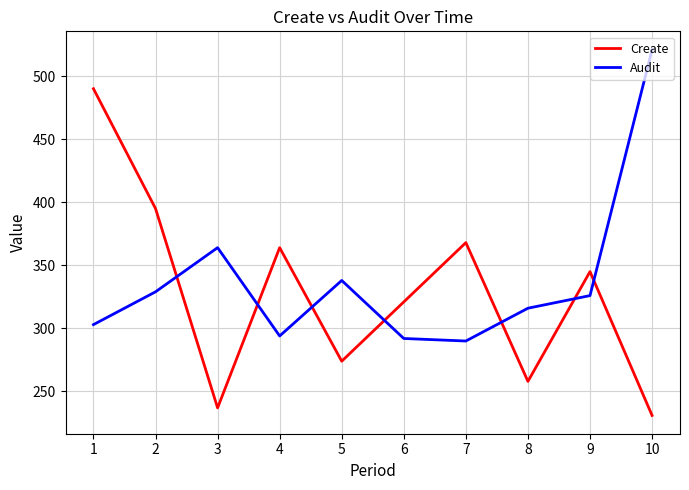

After their last crossing, which series has the higher values: Audit or Create?

Audit